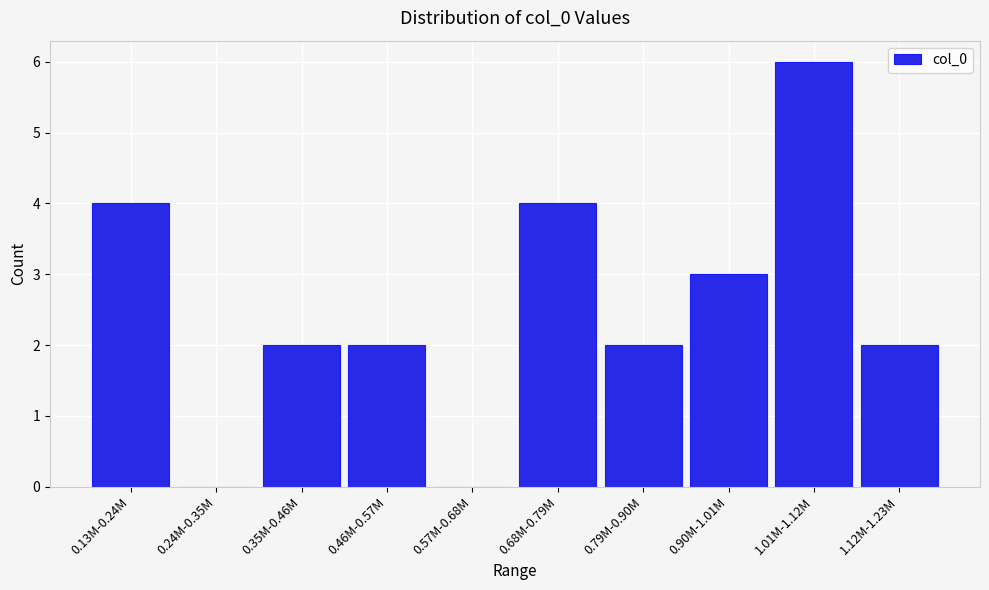

Reading left to right, extract all data points from this chart.

0.13M-0.24M=4	0.24M-0.35M=0	0.35M-0.46M=2	0.46M-0.57M=2	0.57M-0.68M=0	0.68M-0.79M=4	0.79M-0.90M=2	0.90M-1.01M=3	1.01M-1.12M=6	1.12M-1.23M=2